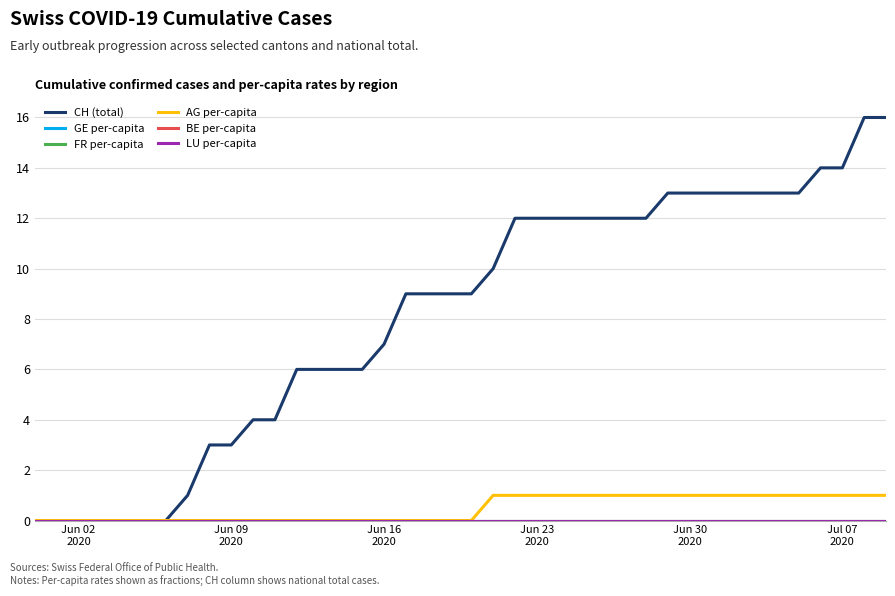

True or false: FR per-capita and BE per-capita intersect in this chart.

False